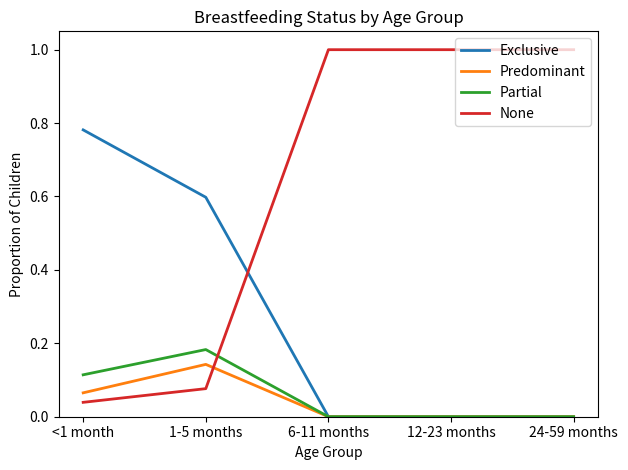

Is it true that Partial equals 0.0 at 12-23 months?

True